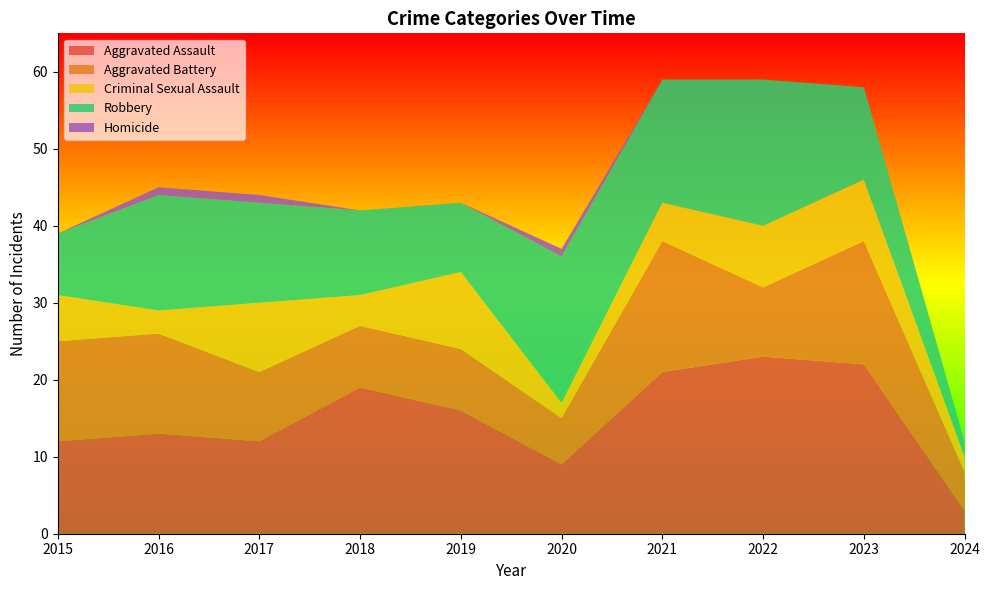

Reading left to right, list all the values displayed in this chart.

Aggravated Assault: 2015=12	2016=13	2017=12	2018=19	2019=16	2020=9	2021=21	2022=23	2023=22	2024=3
Aggravated Battery: 2015=13	2016=13	2017=9	2018=8	2019=8	2020=6	2021=17	2022=9	2023=16	2024=5
Criminal Sexual Assault: 2015=6	2016=3	2017=9	2018=4	2019=10	2020=2	2021=5	2022=8	2023=8	2024=2
Robbery: 2015=8	2016=15	2017=13	2018=11	2019=9	2020=19	2021=16	2022=19	2023=12	2024=2
Homicide: 2015=0	2016=1	2017=1	2018=0	2019=0	2020=1	2021=0	2022=0	2023=0	2024=0